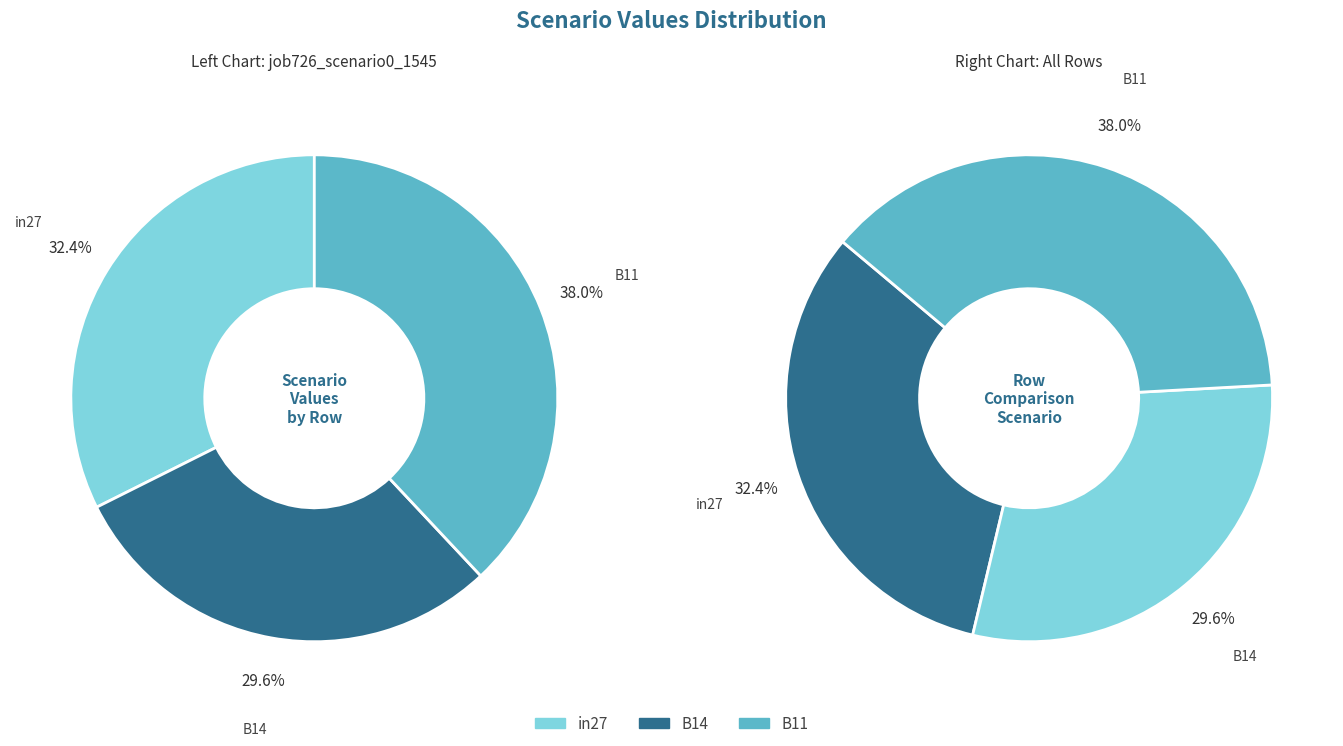

Which category has the biggest portion of the pie?

B11